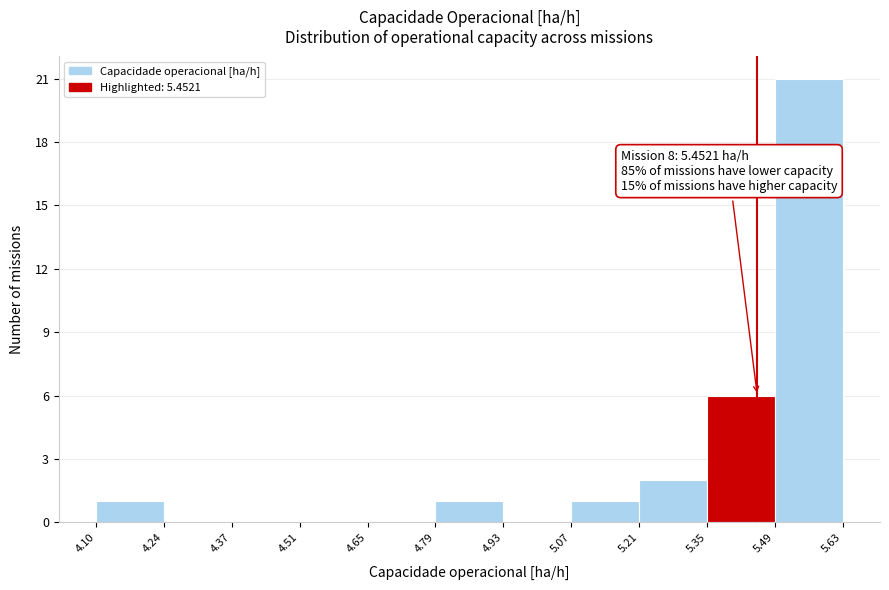

Over which range of the x-axis is the bar tallest?

5.49 to 5.63